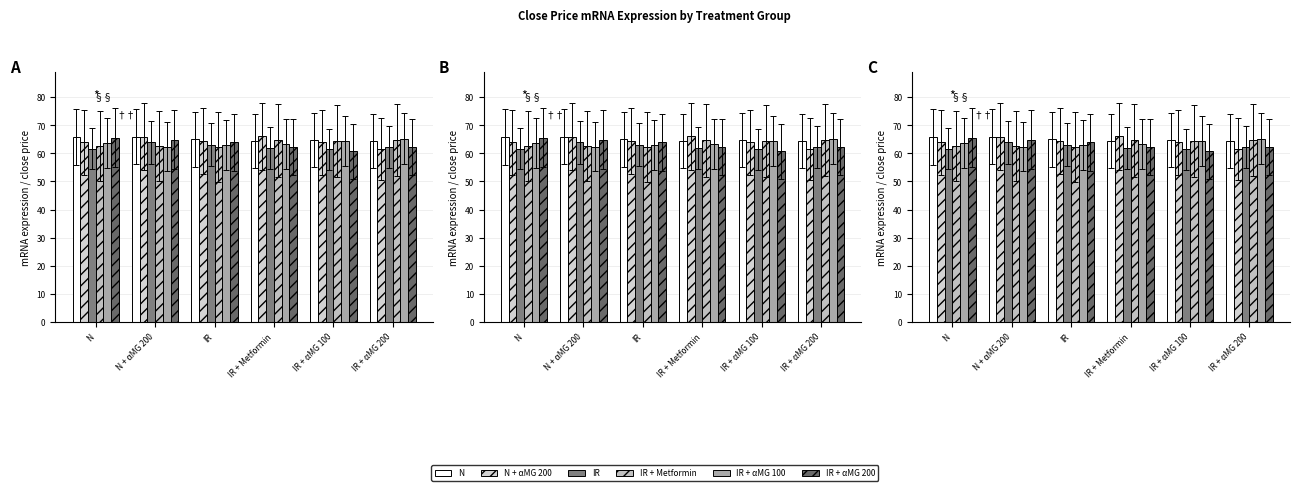

What position from the right is IR + αMG 200?

1